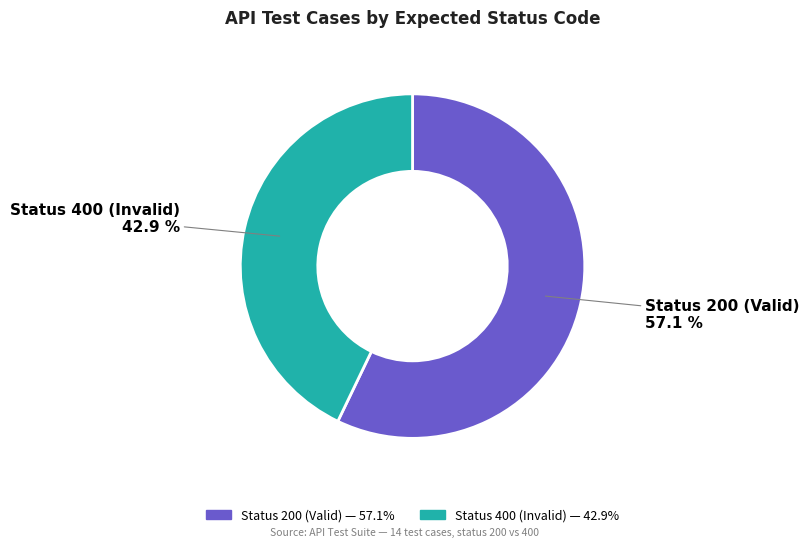

Which category has the biggest portion of the pie?

Status 200 (Valid)